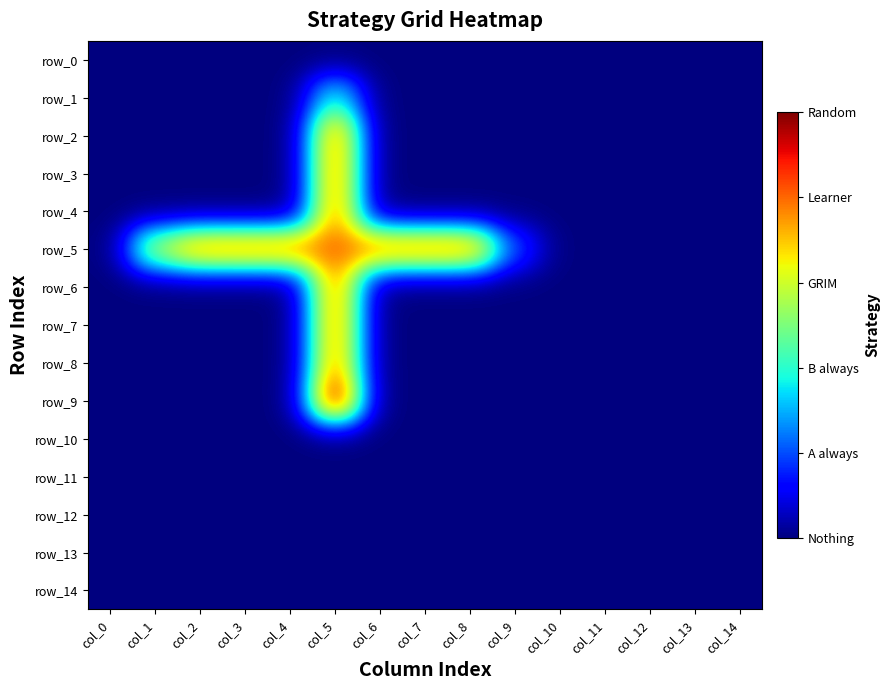

The row_1 series shows 2 at col_5. True or false?

True